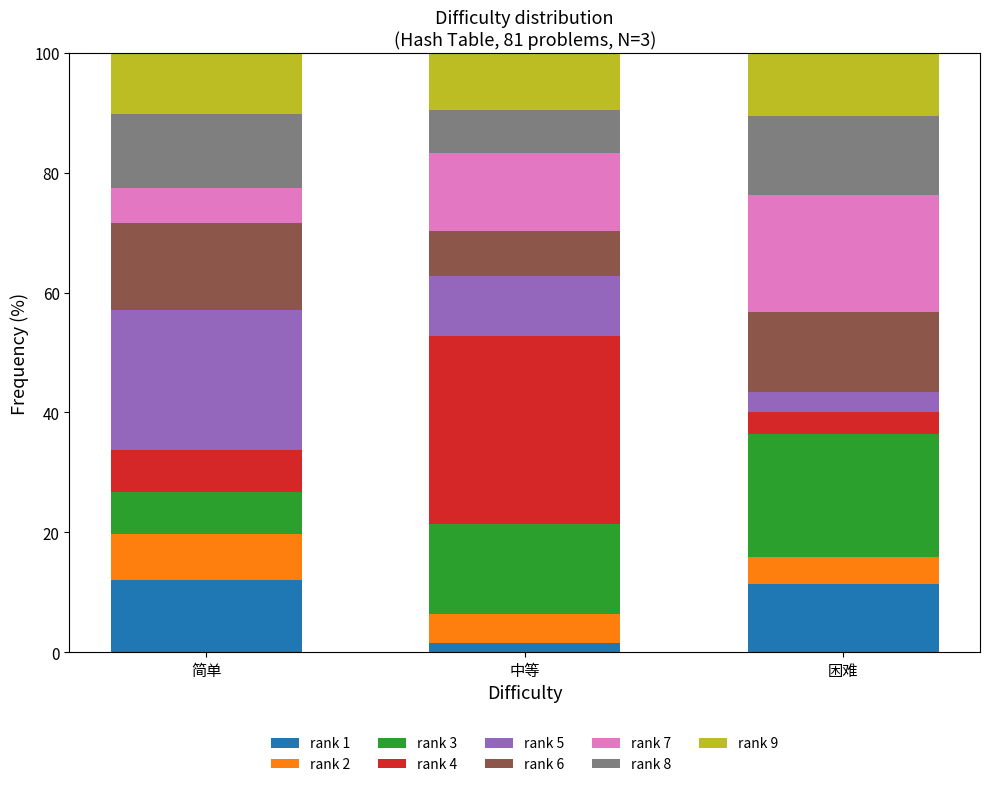

At which label does rank 1 reach its minimum?

中等